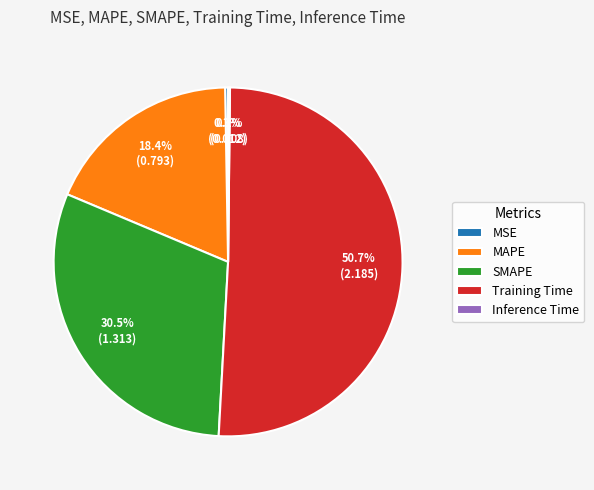

What is the ratio of the value at MAPE to the value at SMAPE?

0.6